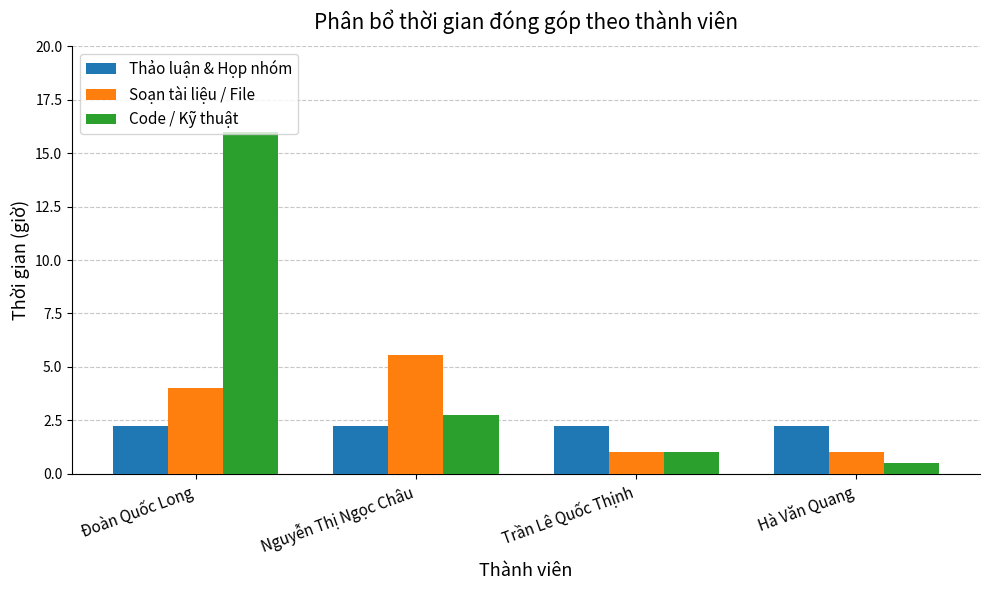

True or false: Soạn tài liệu / File has a value of 5.6 at Nguyễn Thị Ngọc Châu.

True